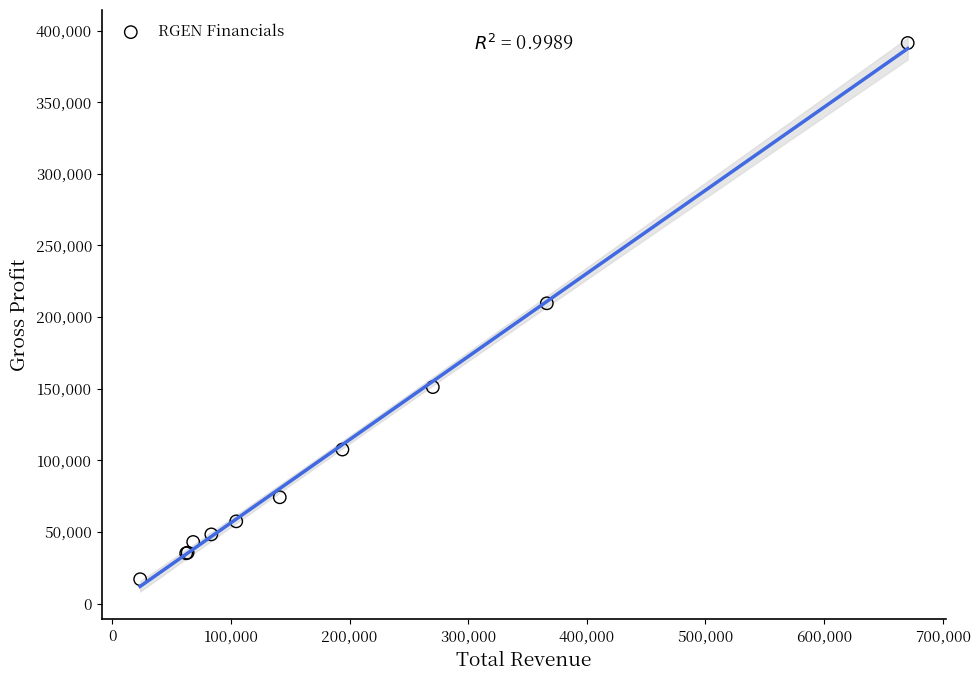

What Y value in the scatter plot is closest to 204150?

209600